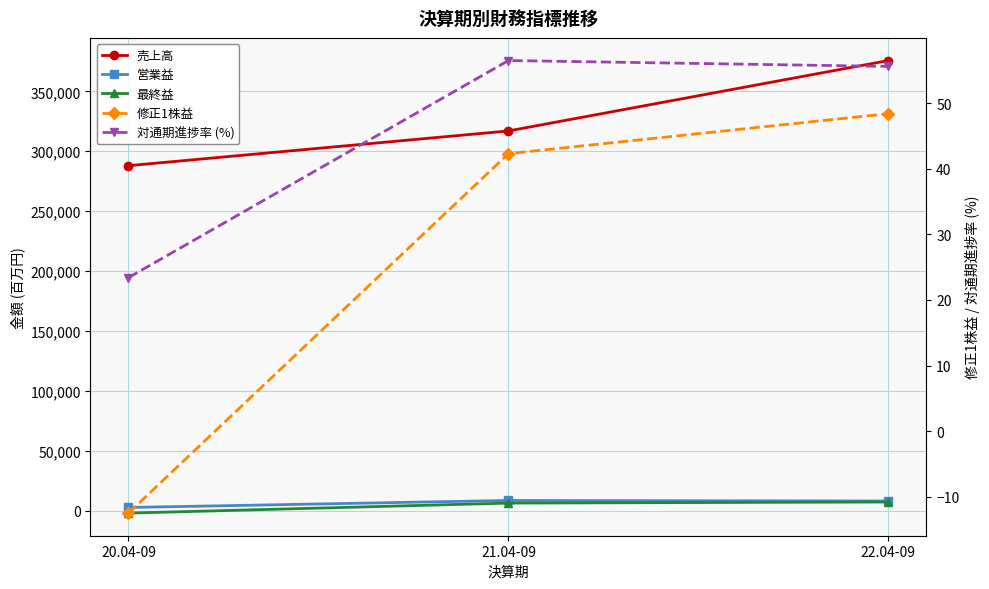

What is the total value across all series at 21.04-09?

332131.8